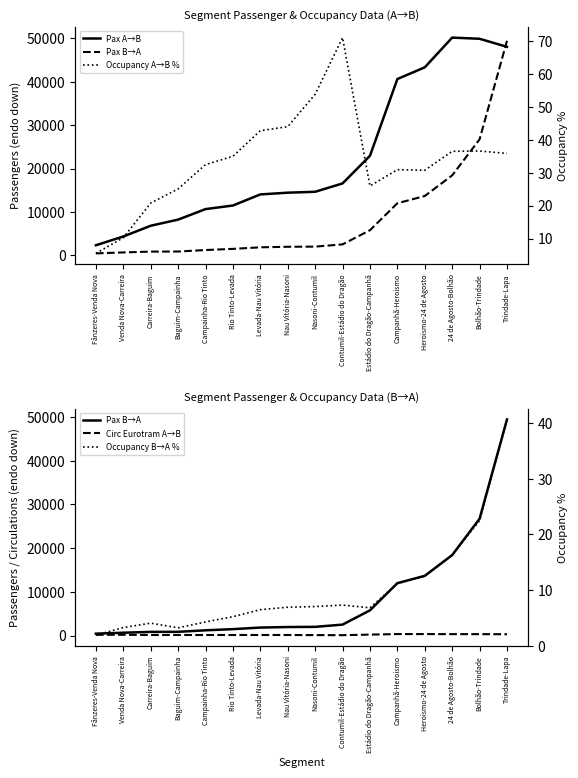

What are all the series names shown in the legend?

Pax A→B, Pax B→A, Circ Eurotram A→B, Occupancy A→B %, Occupancy B→A %